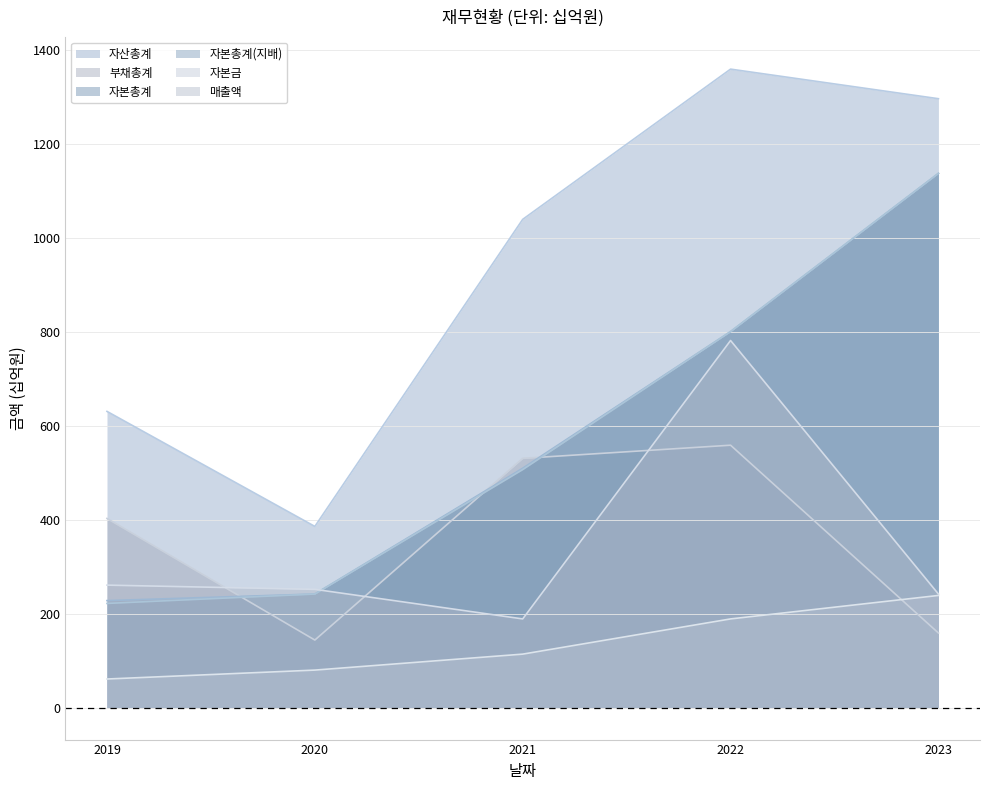

At how many categories does at least one series exceed 882?

3